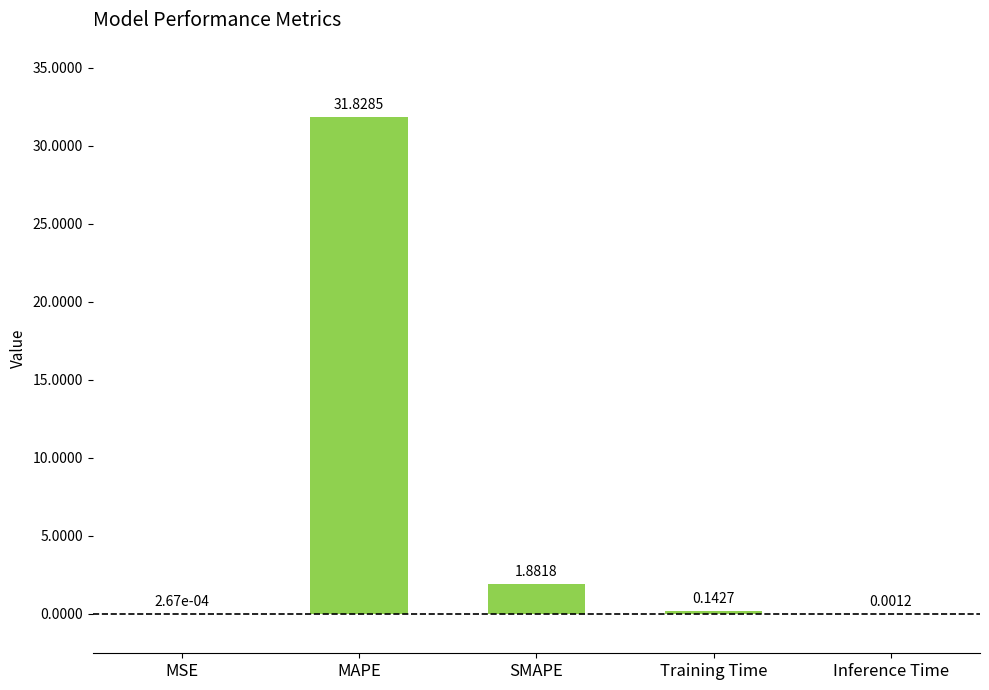

How many distinct data groups are displayed?

1